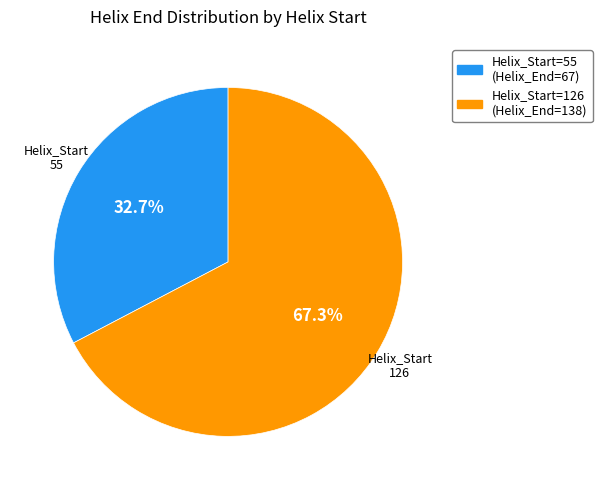

Is there a majority slice in this chart?

Yes